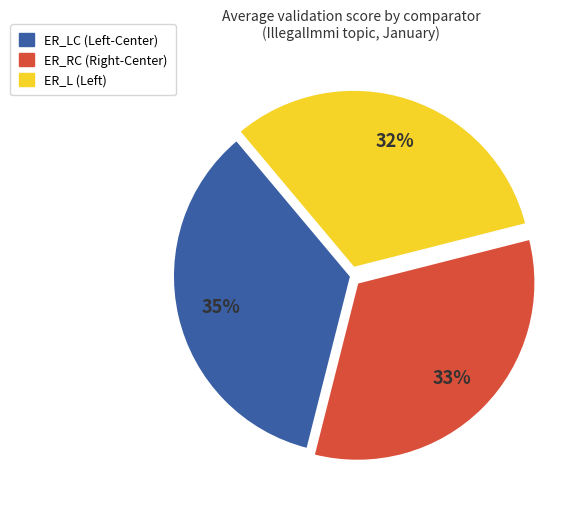

How many segments does this pie chart have?

3